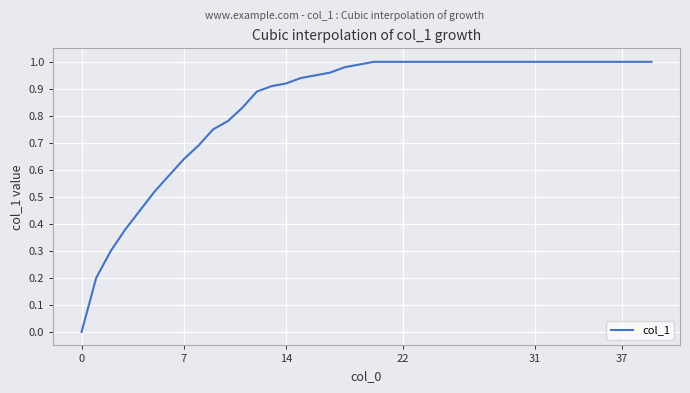

Is this an area chart (filled region under the line)?

No